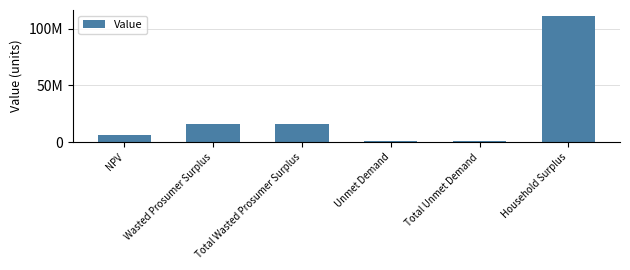

What is the ratio of the value at Total Unmet Demand to the value at Unmet Demand?

1.0